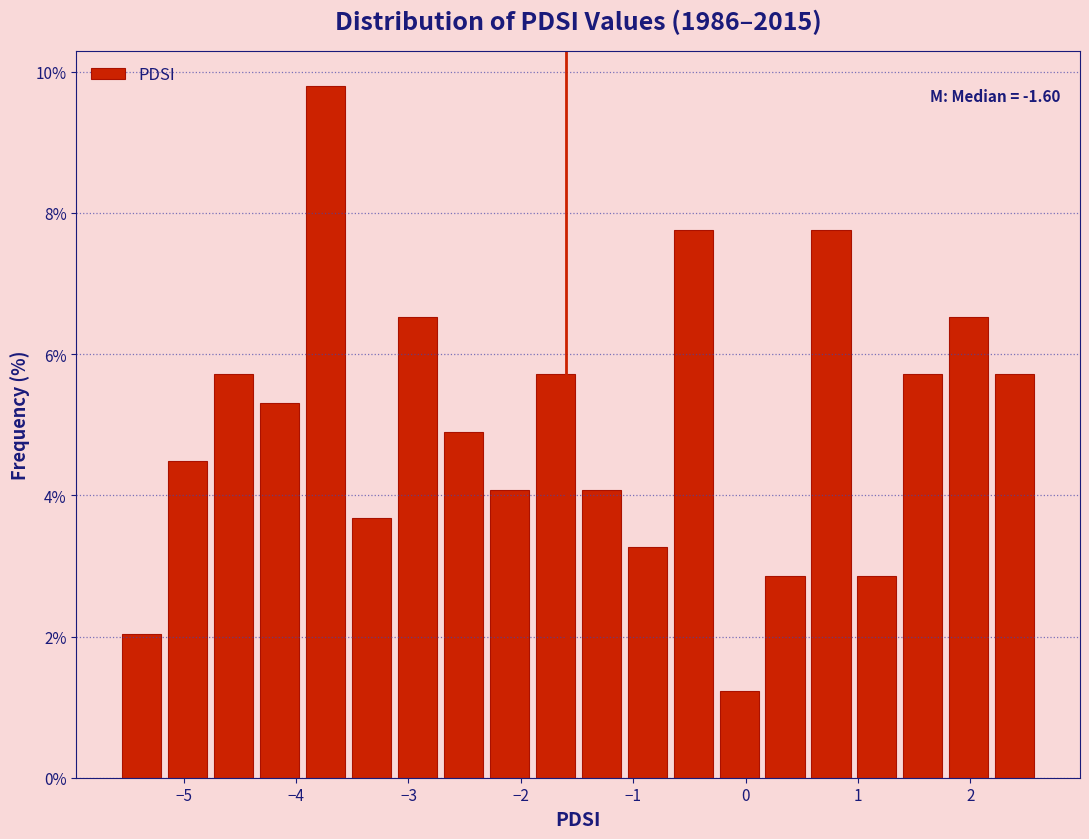

Which range on the x-axis has the tallest bar?

-3.9 to -3.5